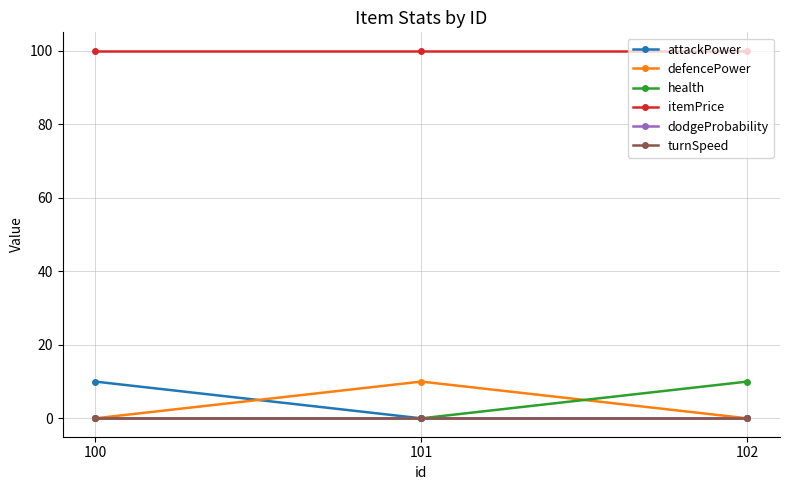

Is this an area chart (filled region under the line)?

No